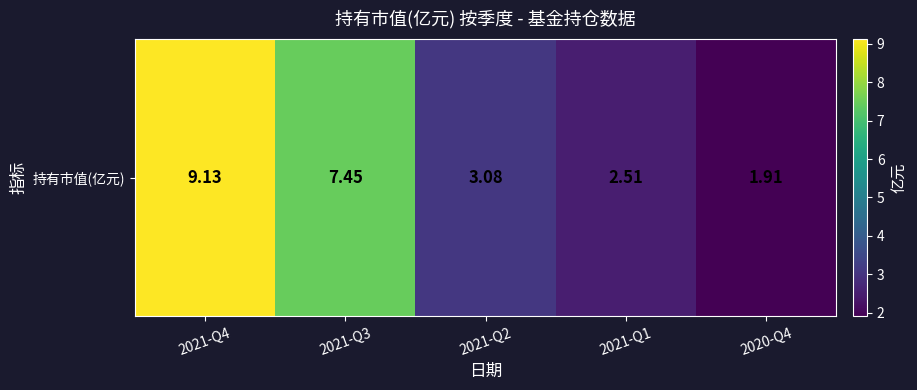

What is the difference between the maximum and minimum values?

7.2